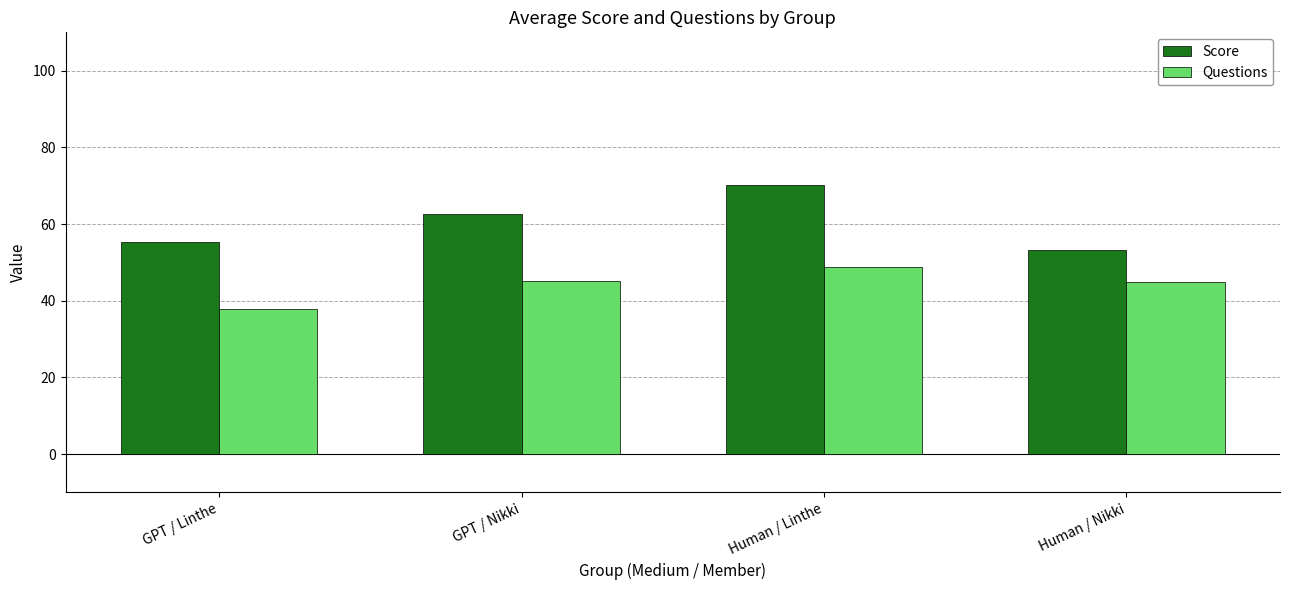

What is the minimum value for Score?

53.3